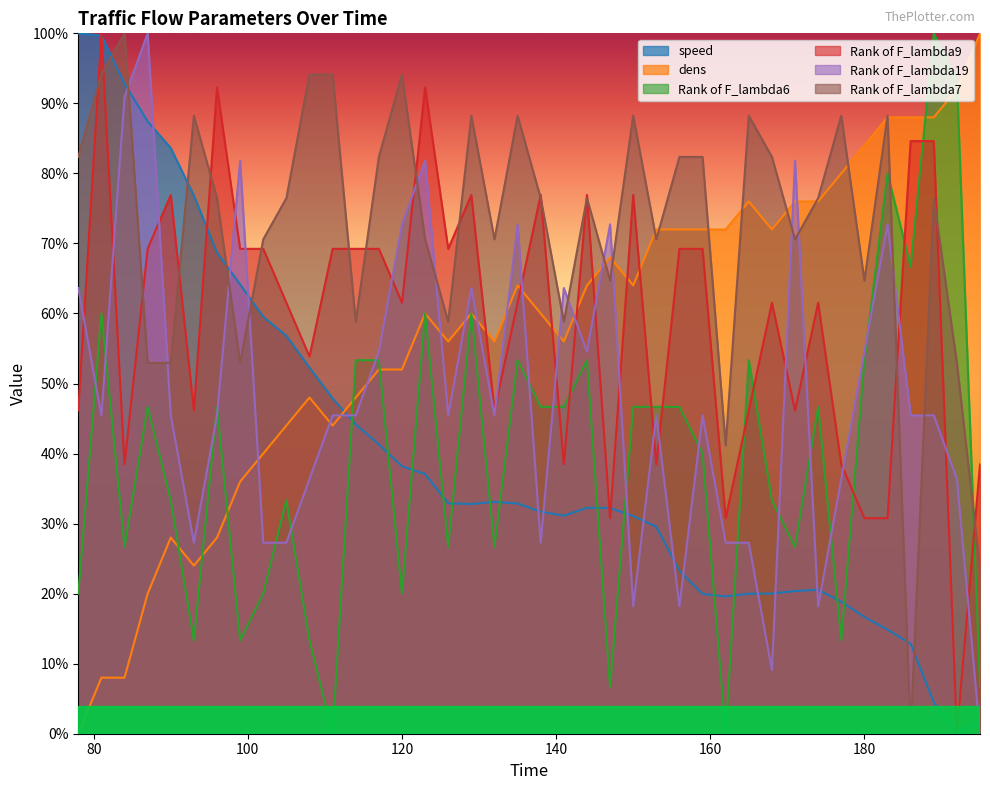

What is the maximum value for dens?

100.0